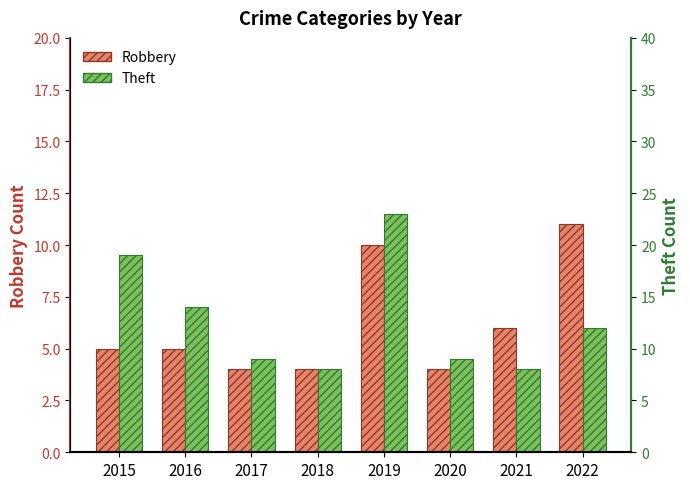

What is the average value of the Theft series?

13